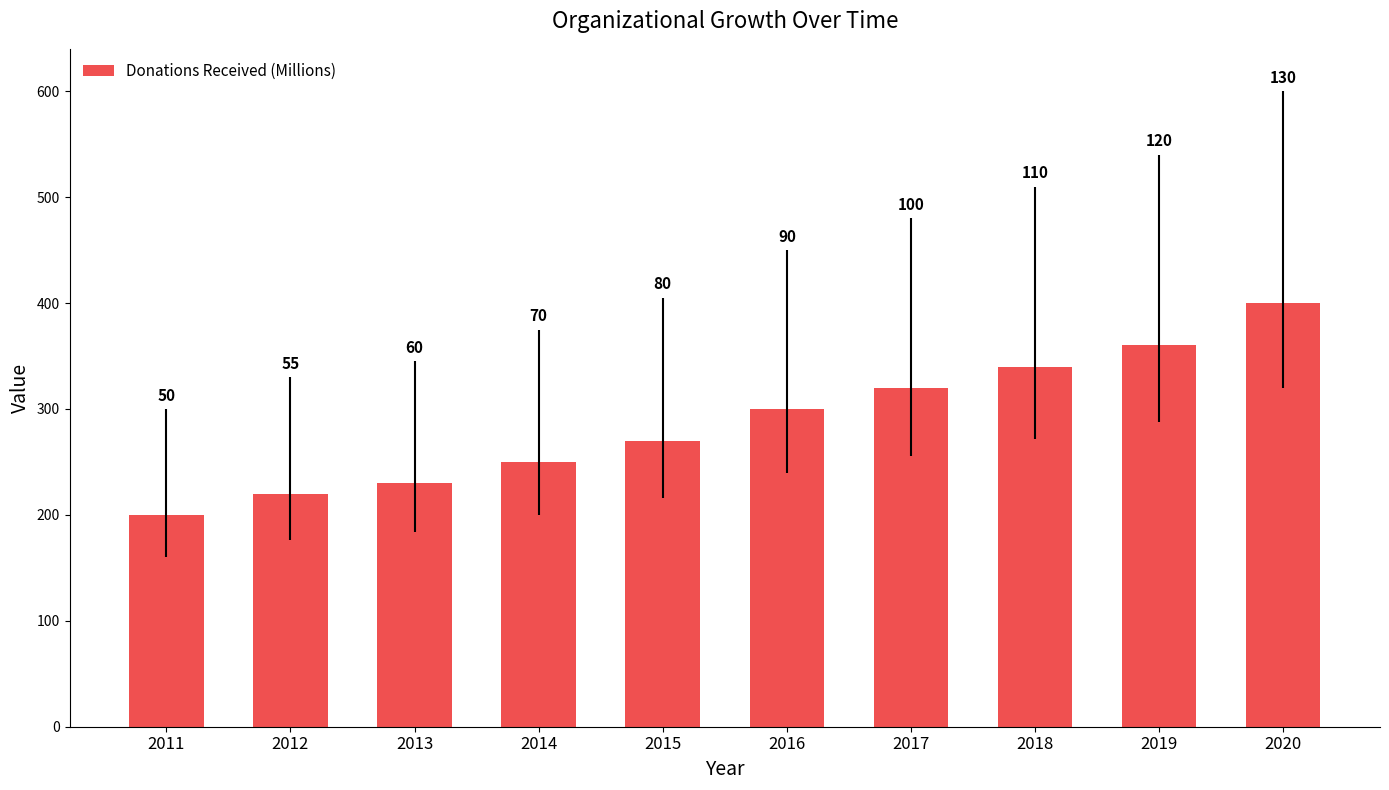

What is the ratio of the value at 2015 to the value at 2014?

1.1